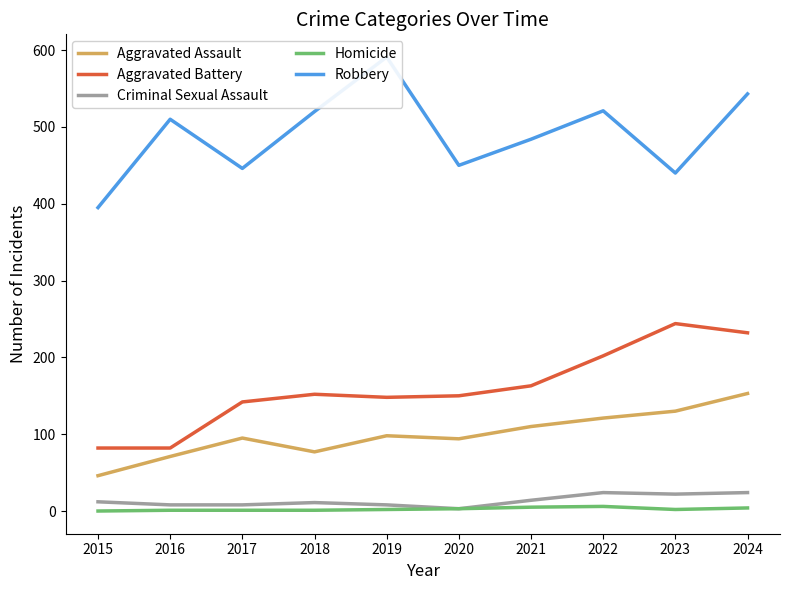

Which series has the widest spread of values?

Robbery